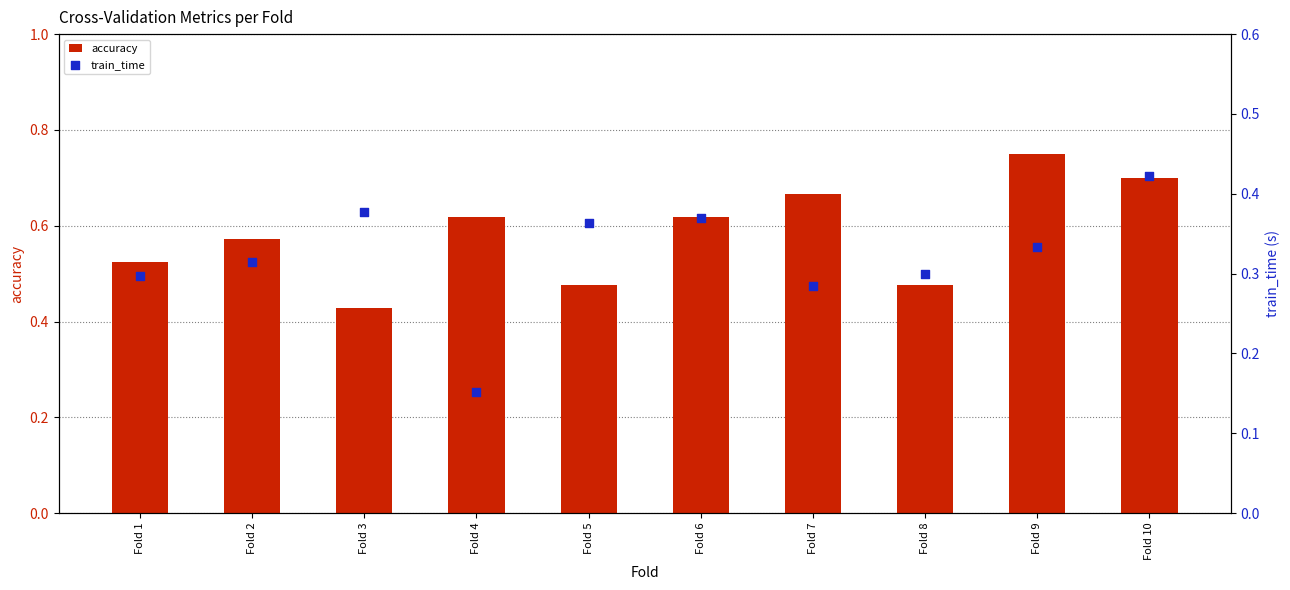

At which category is the sum across all series the highest?

Fold 10